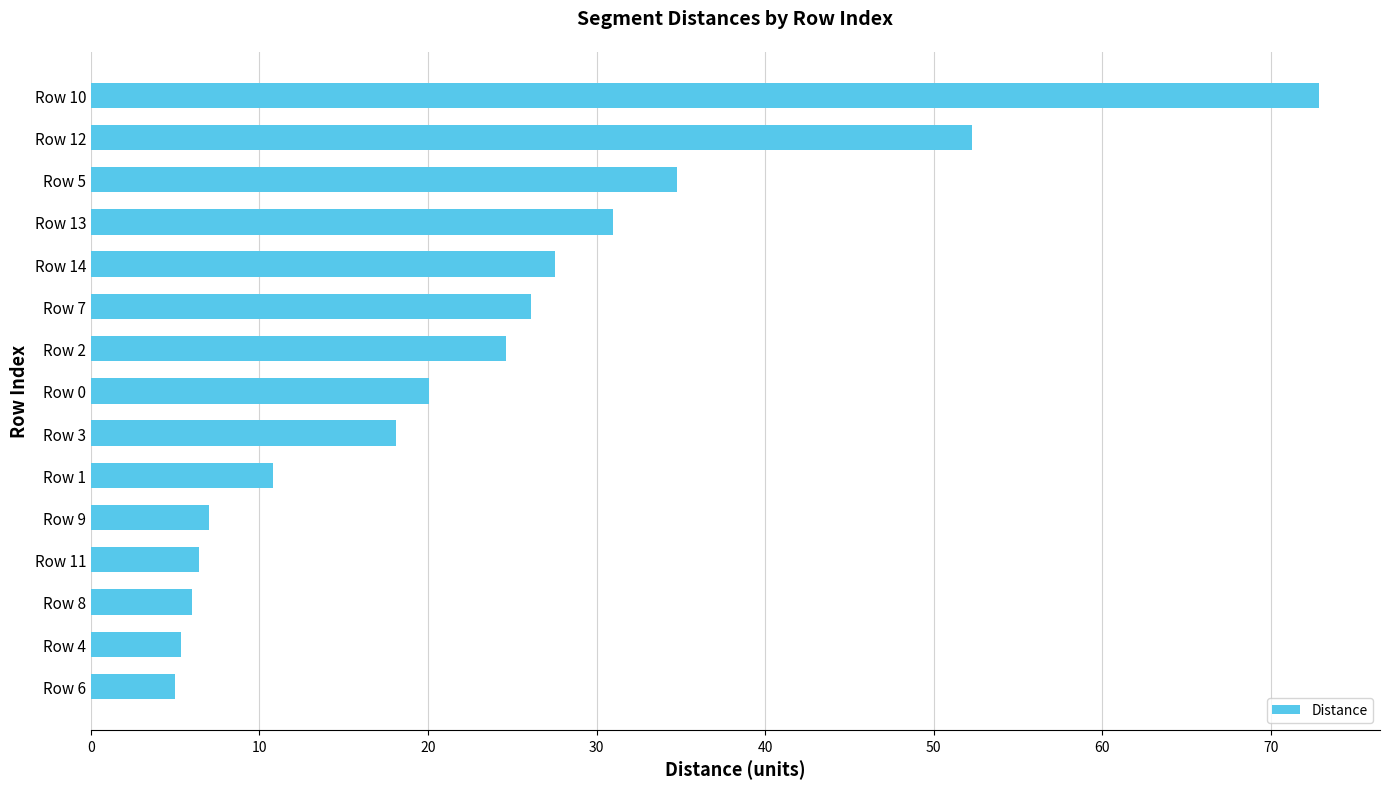

How many series are shown in this chart?

1